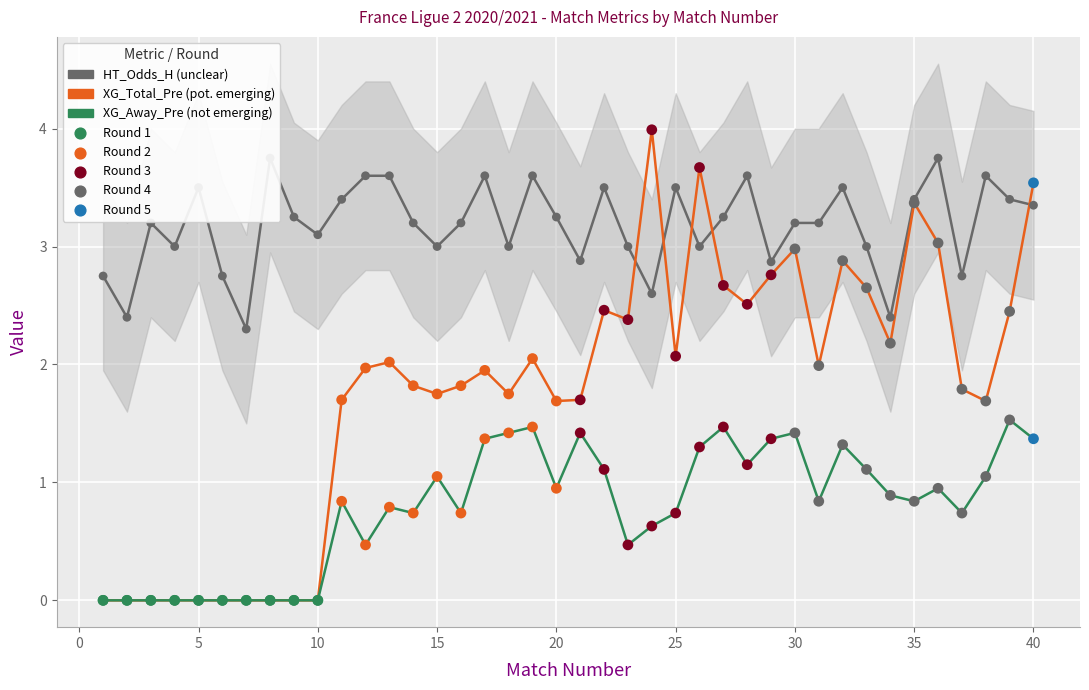

At how many categories does at least one series exceed 0?

40